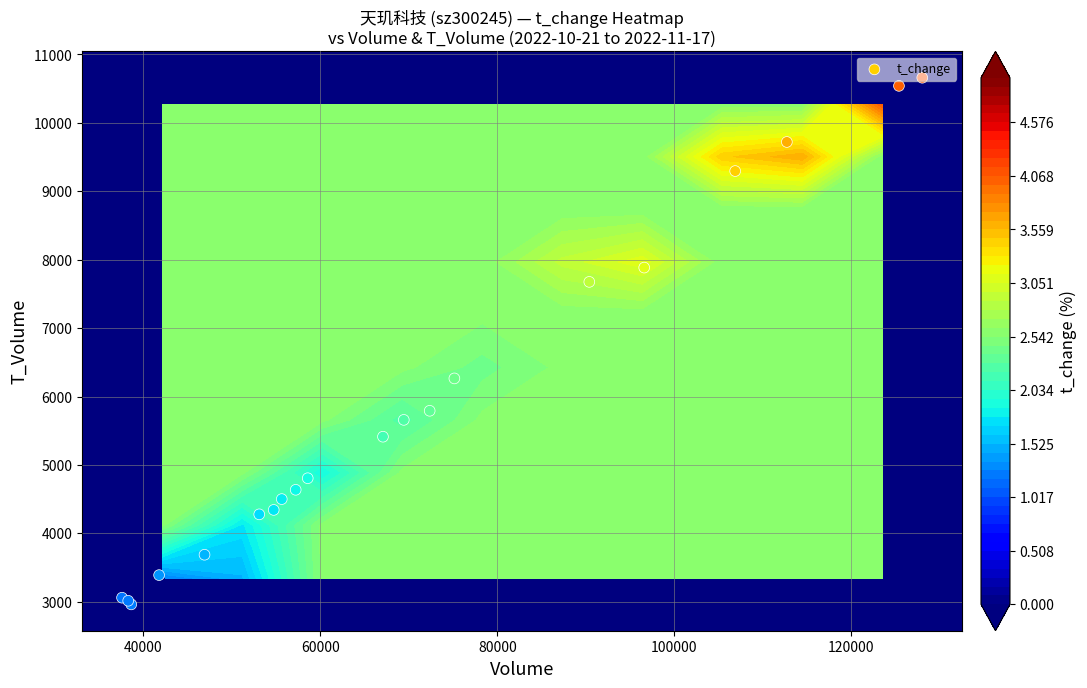

Is it true that the value at 9 is 6717?

False